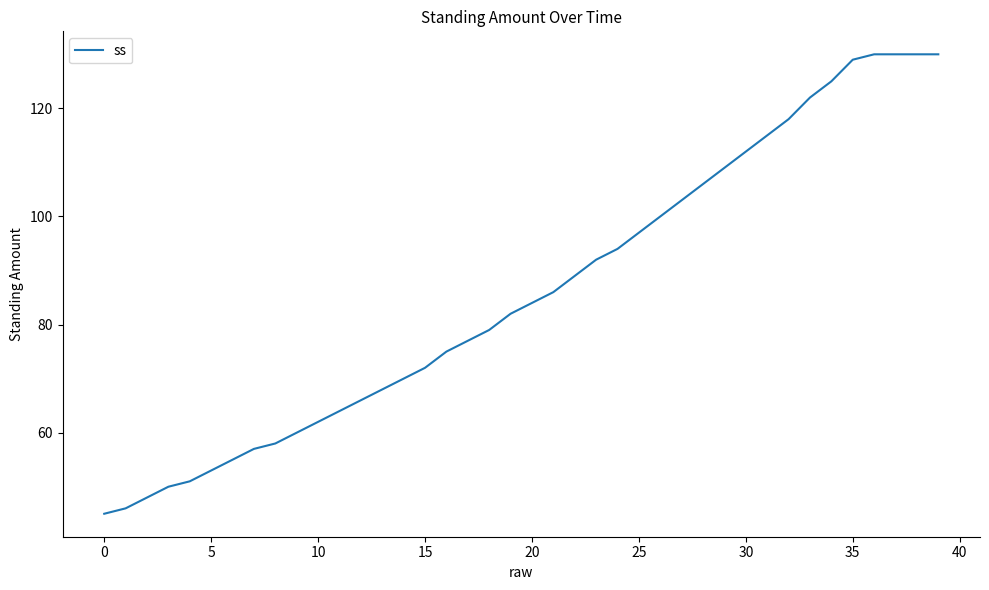

What is the difference between the maximum and minimum values?

85